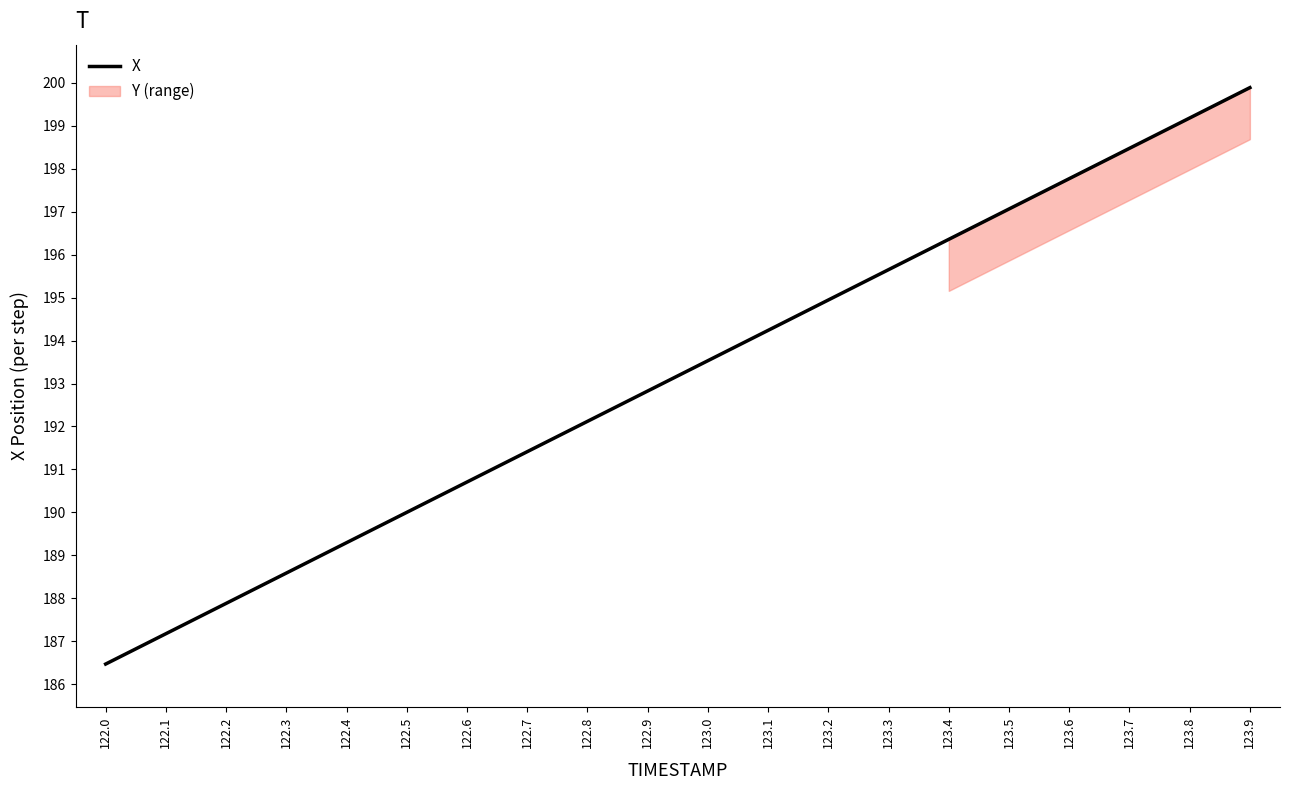

What is the sum of the values at 123.2 and 122.3?

383.5